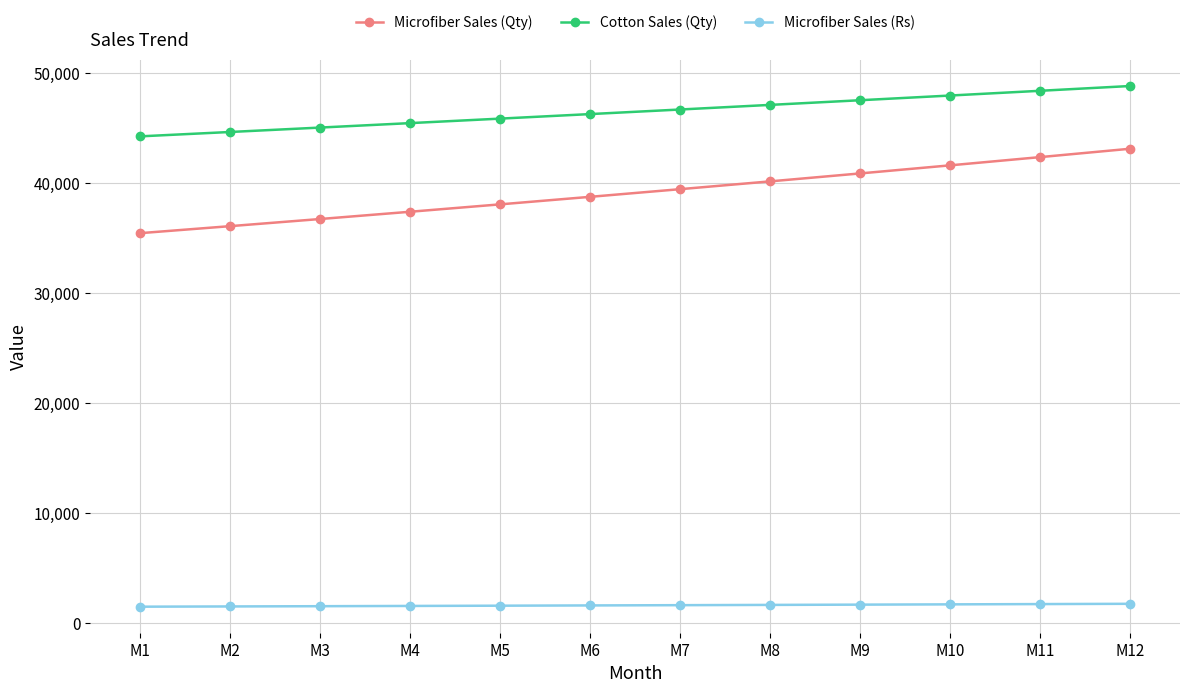

True or false: Microfiber Sales (Rs) and Cotton Sales (Qty) cross at least once.

False